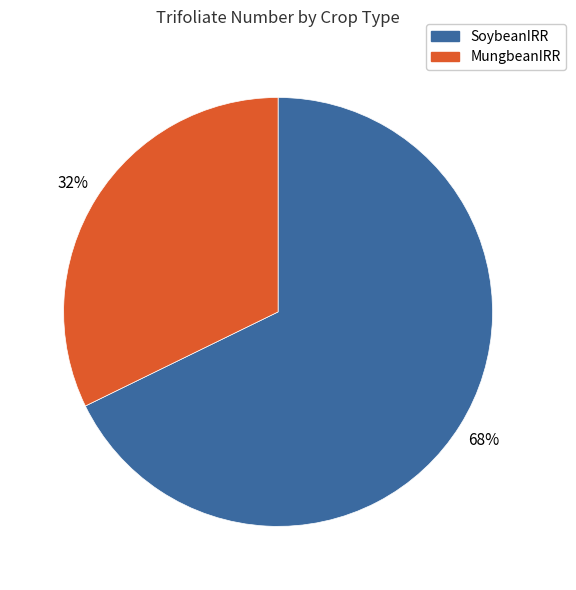

Is there any slice that represents more than half of the pie?

Yes